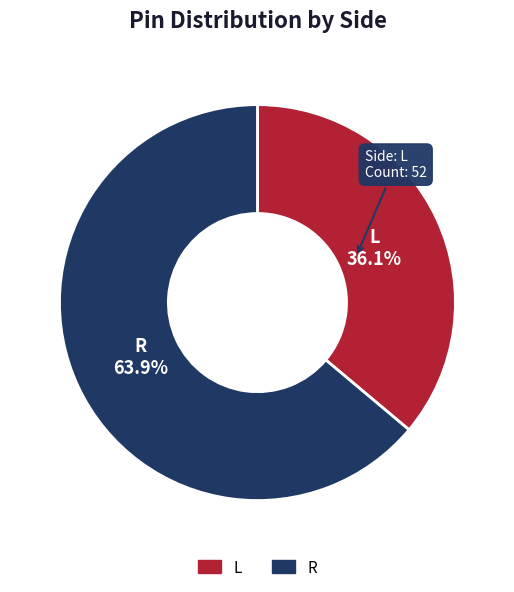

To the nearest percent, what is the difference between the L and R slice percentages?

28%